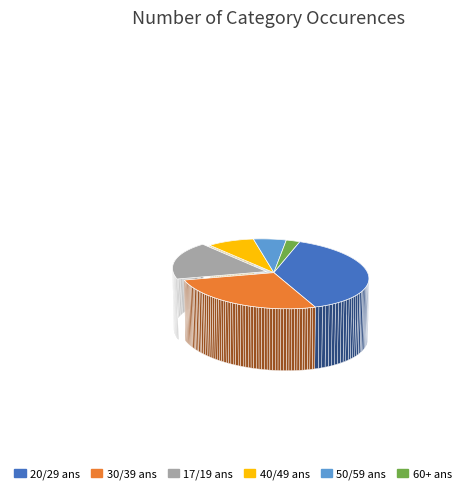

Approximately how many times larger is the value at 17/19 ans compared to 40/49 ans?

2.1